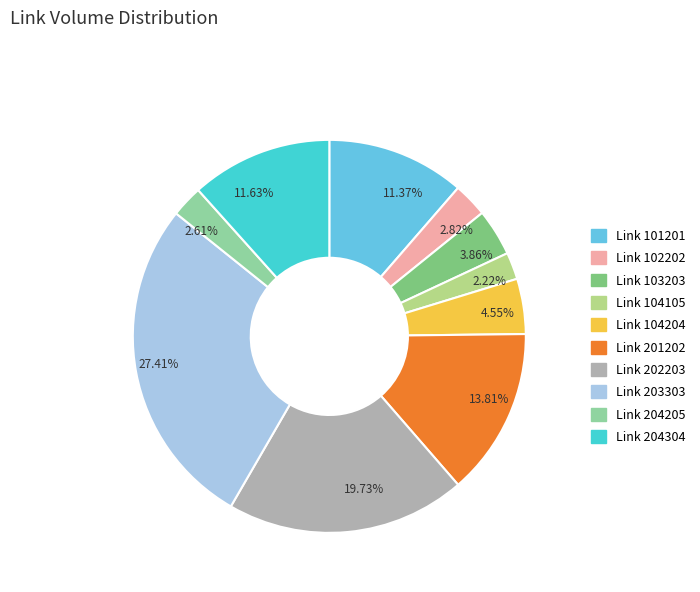

How many segments does this pie chart have?

10